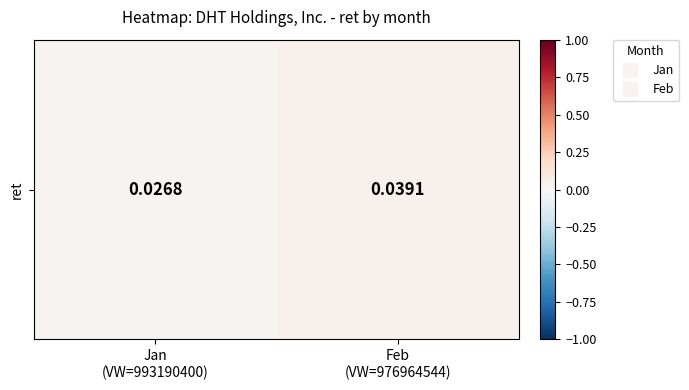

How many series are shown in this chart?

1